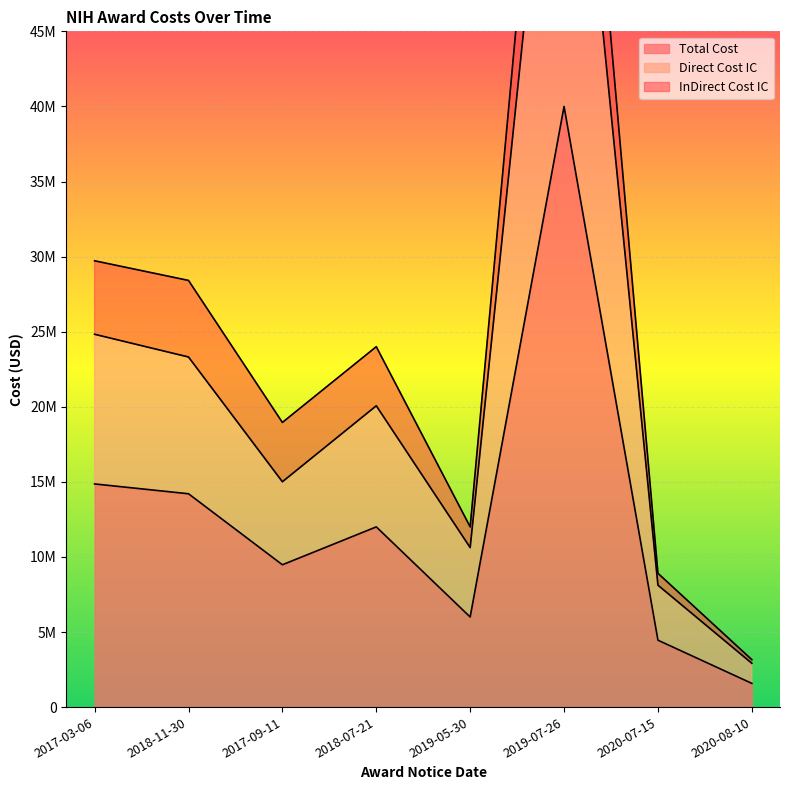

What position from the right is 2020-07-15?

2